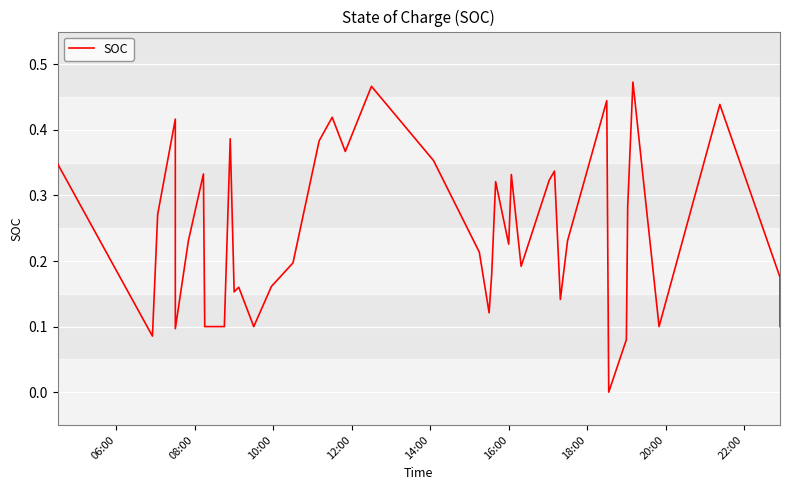

How many points are lower than both their immediate neighbors (excluding endpoints)?

11